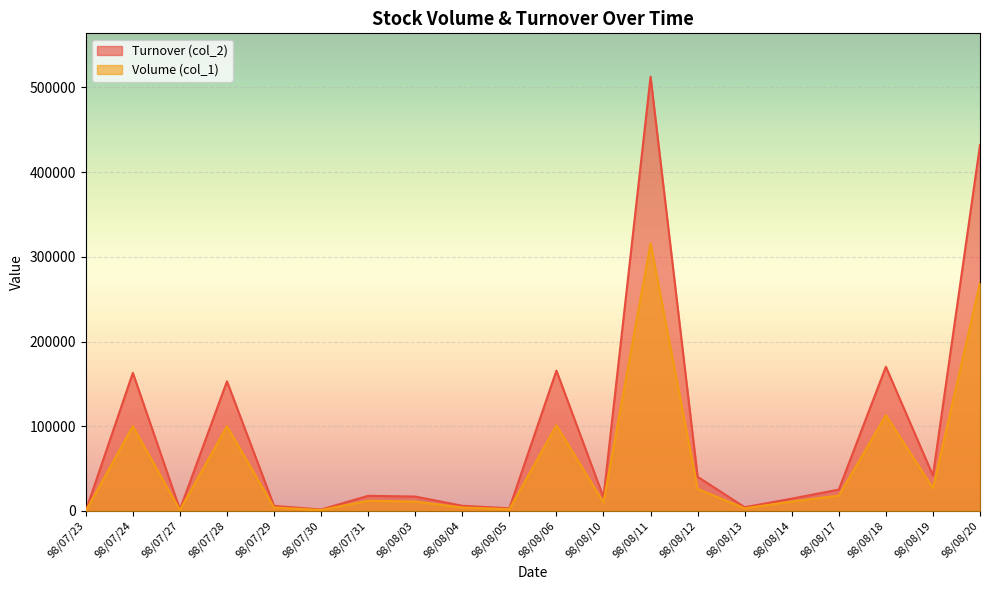

Reading left to right, extract all data points from this chart.

Volume (col_1): 98/07/23=0	98/07/24=100000	98/07/27=1000	98/07/28=100000	98/07/29=4000	98/07/30=1000	98/07/31=12000	98/08/03=11000	98/08/04=4000	98/08/05=2000	98/08/06=101000	98/08/10=10000	98/08/11=316000	98/08/12=26000	98/08/13=3000	98/08/14=11000	98/08/17=18000	98/08/18=113000	98/08/19=27000	98/08/20=269000
Turnover (col_2): 98/07/23=0	98/07/24=163000	98/07/27=1670	98/07/28=153000	98/07/29=5830	98/07/30=1600	98/07/31=17780	98/08/03=16890	98/08/04=5980	98/08/05=3060	98/08/06=165640	98/08/10=16000	98/08/11=512700	98/08/12=40240	98/08/13=4310	98/08/14=14420	98/08/17=25110	98/08/18=170170	98/08/19=41750	98/08/20=432010